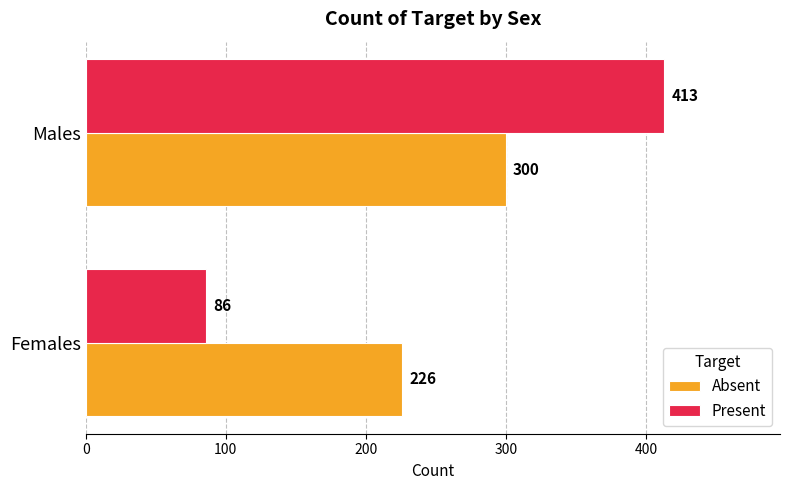

What is the spread (max minus min) of values at Females?

140